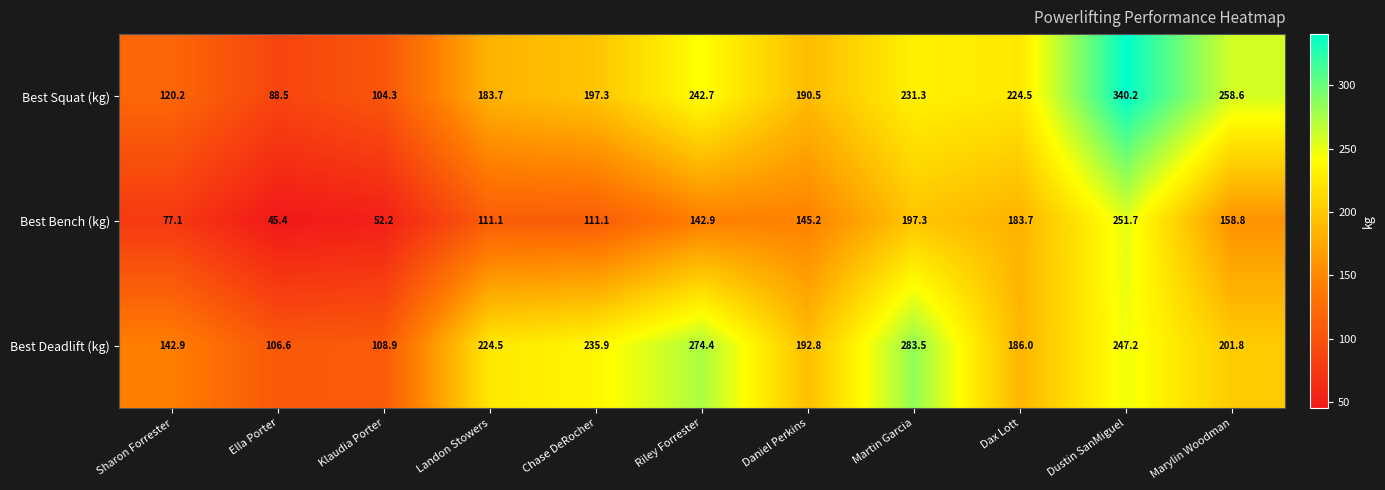

Read the Best Squat (kg) value at Dax Lott.

224.5